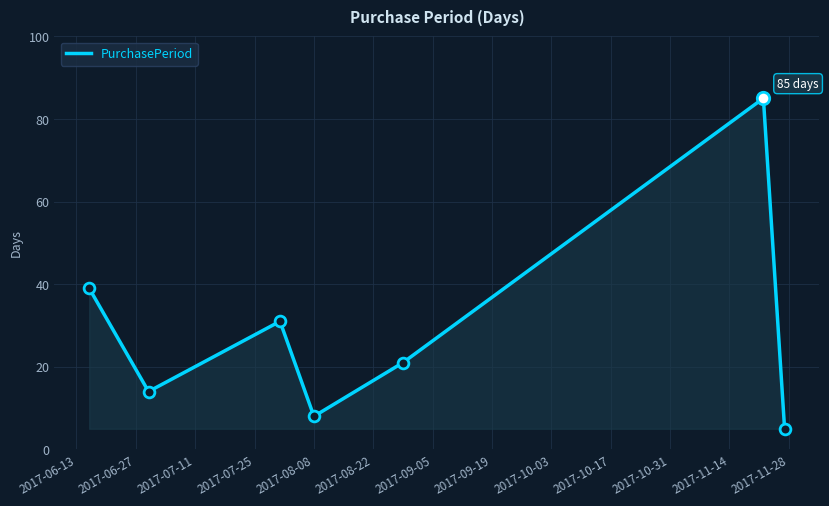

What is the sum of all values?

203